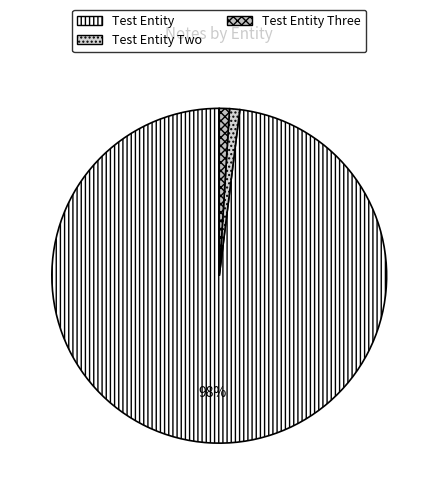

Does Test Entity represent more than half of the total?

Yes